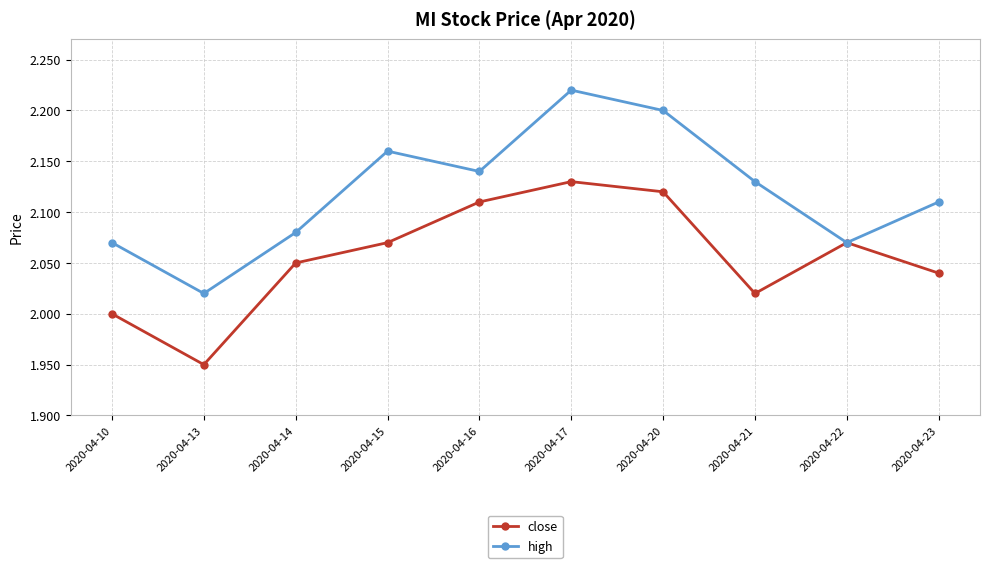

The close series shows 2.0 at 2020-04-14. True or false?

True